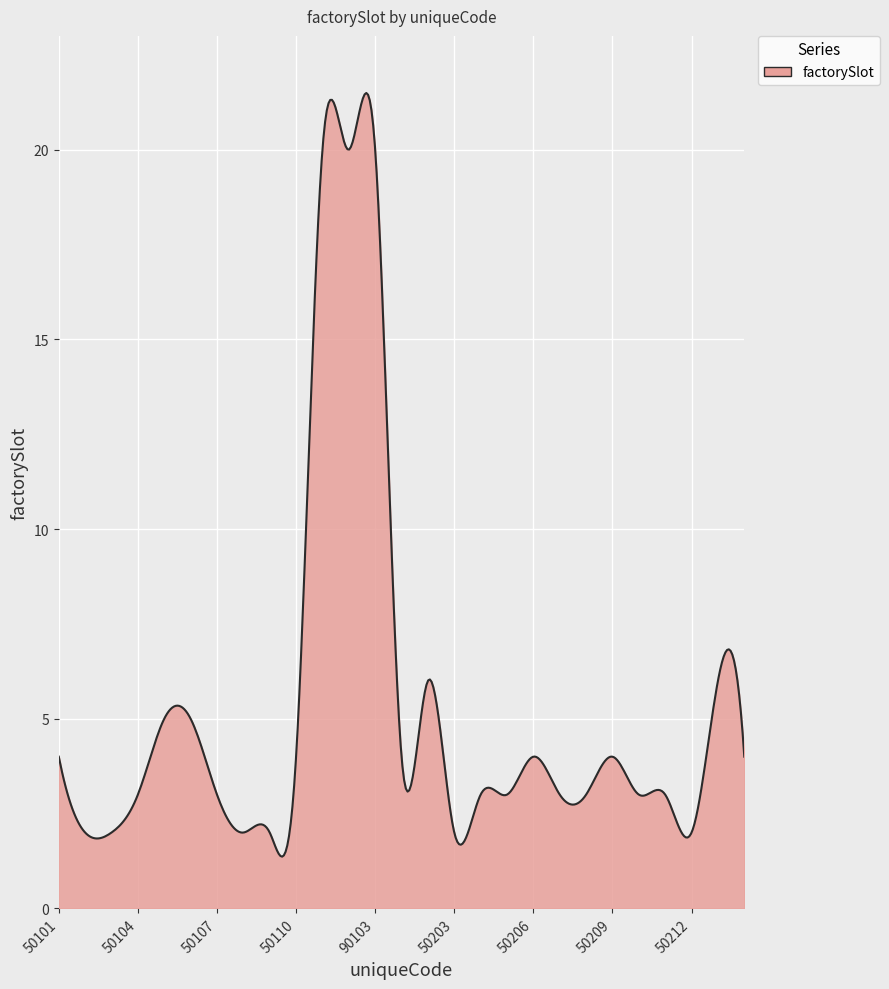

What is the minimum value shown in the chart?

1.4